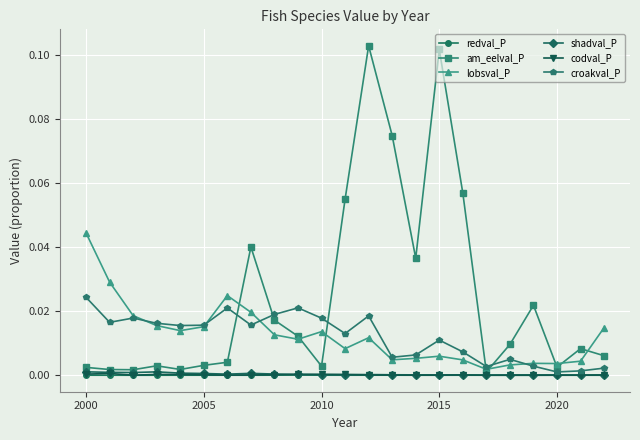

Which series has the largest total across all categories?

am_eelval_P